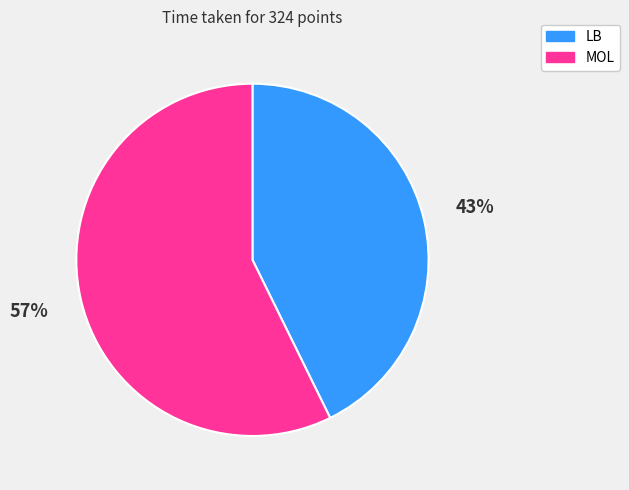

To the nearest percent, what is the combined percentage of LB and MOL?

100%